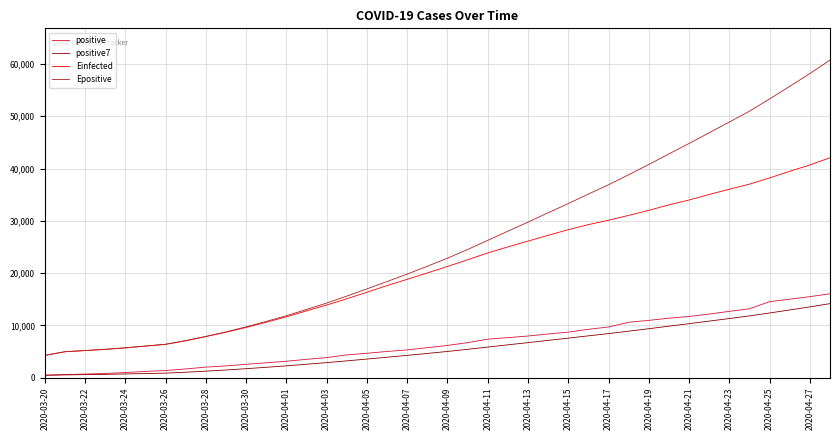

How many lines are shown in the chart?

4